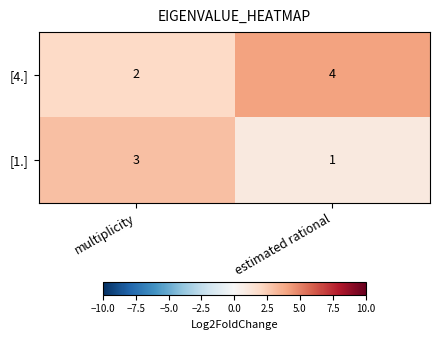

Reading left to right, transcribe all the data shown in this chart.

[4.]: multiplicity=2	estimated rational=4
[1.]: multiplicity=3	estimated rational=1